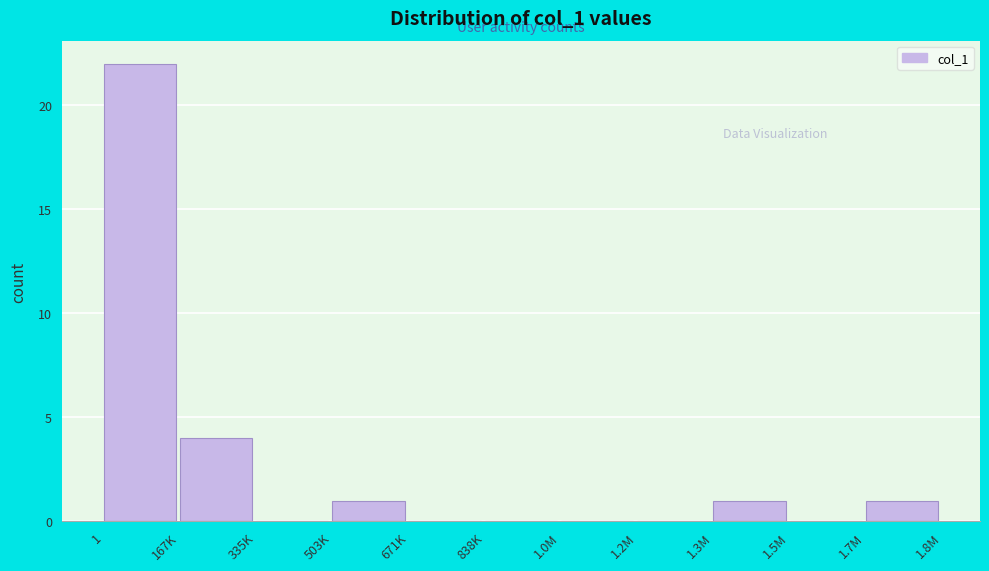

Reading right to left, list all the values displayed in this chart.

1.7M=1	1.5M=0	1.3M=1	1.2M=0	1.0M=0	838K=0	671K=0	503K=1	335K=0	167K=4	1=22